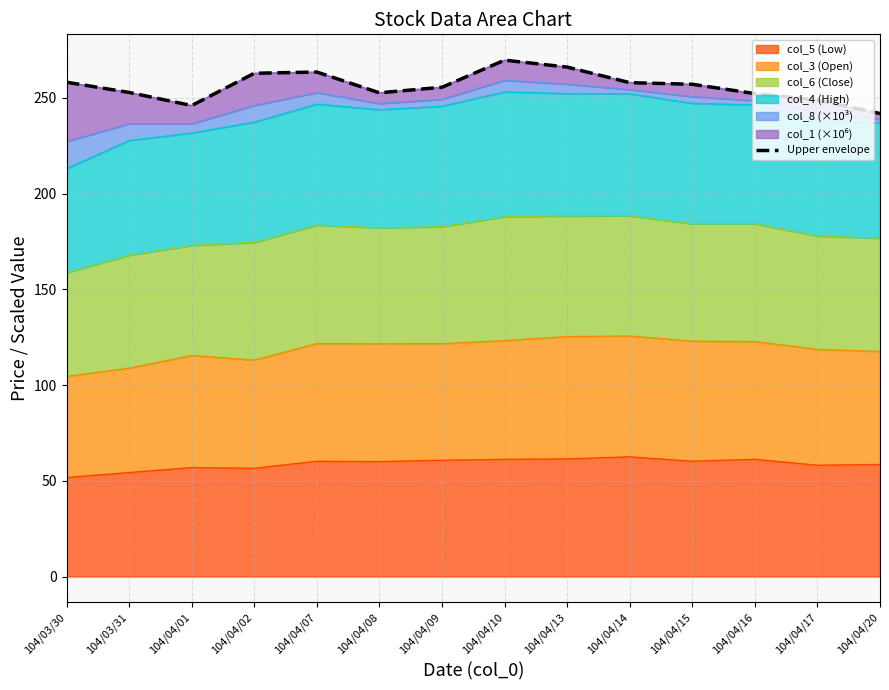

How many values are below 257?

7